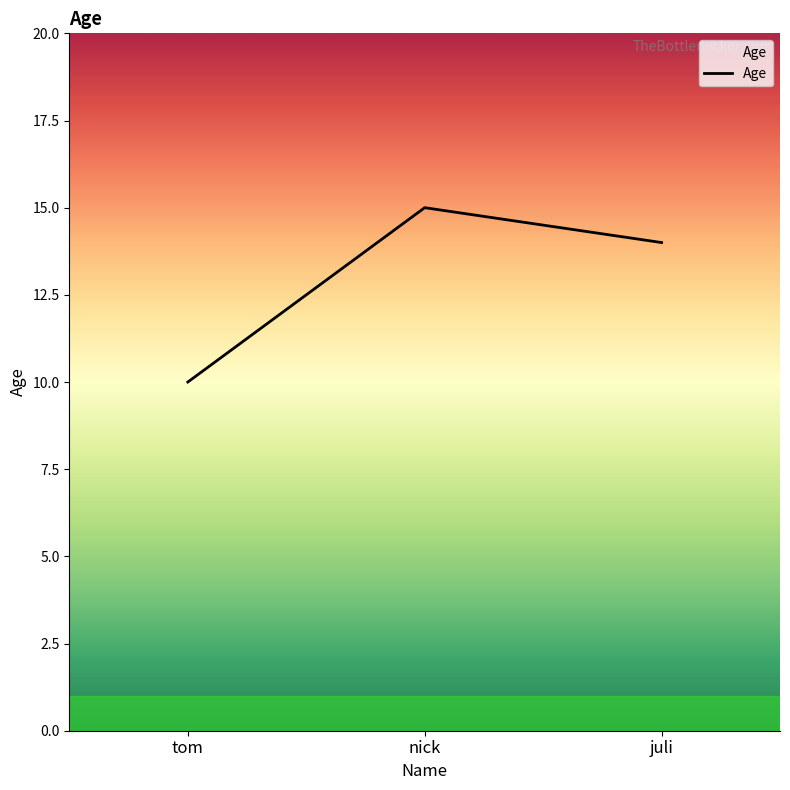

What is the approximate value at tom?

10